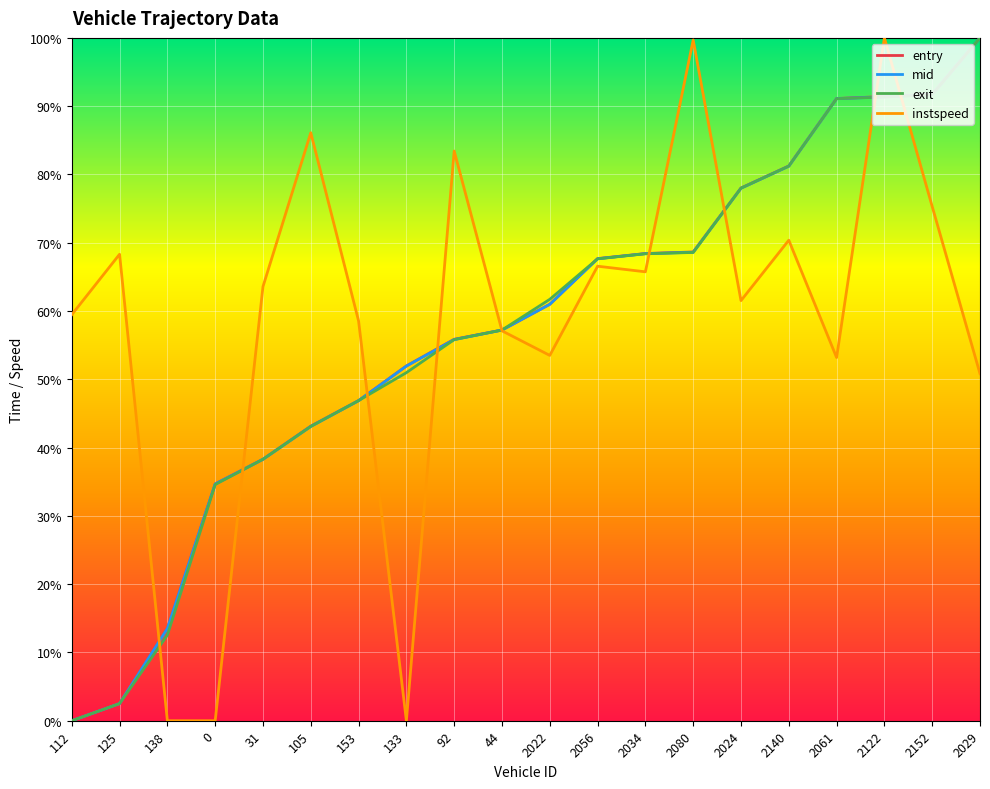

Where is entry nearest to the value 50?

133